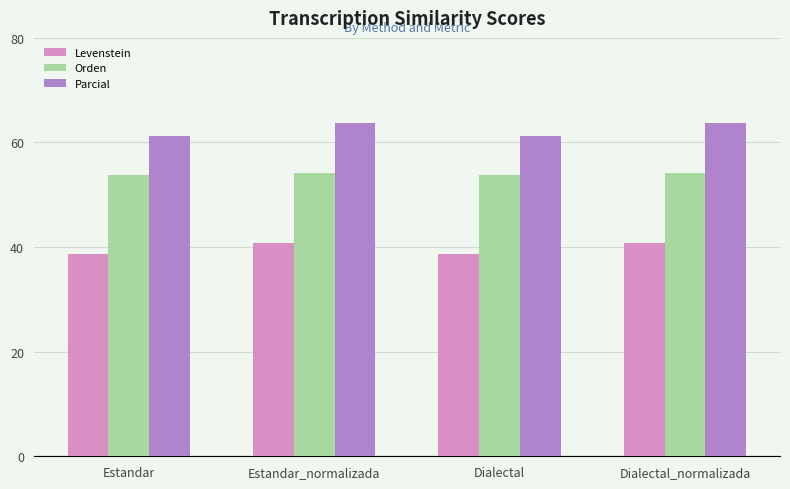

Rank the series by their average value, from lowest to highest.

Levenstein, Orden, Parcial